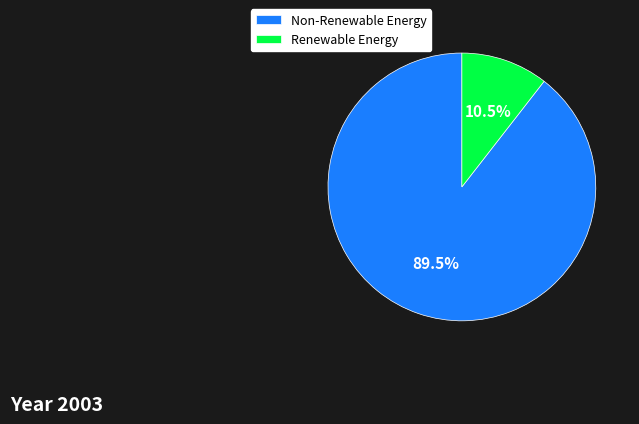

Rank the categories by value from highest to lowest.

Non-Renewable Energy, Renewable Energy